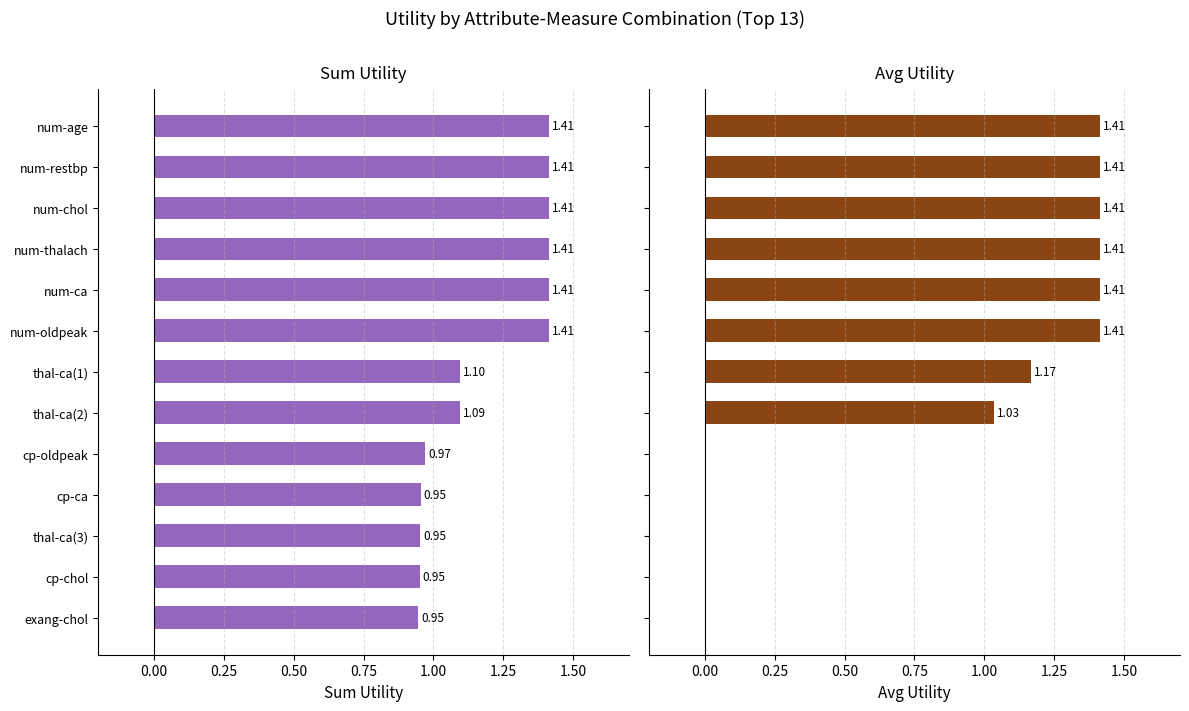

Which series changed the most between num-ca and thal-ca(1)?

Sum Utility